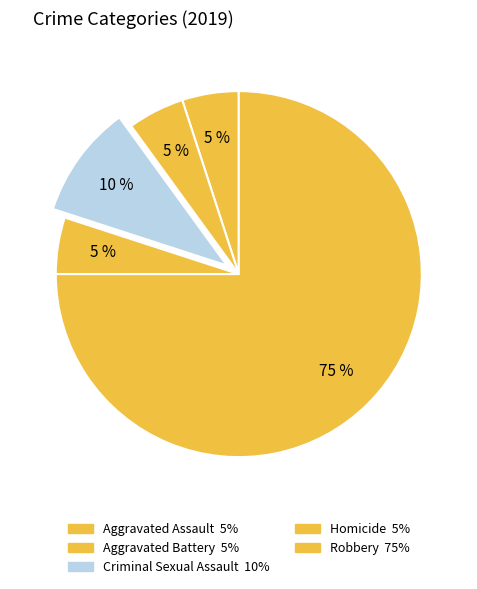

To the nearest percent, what portion does Robbery represent?

75%